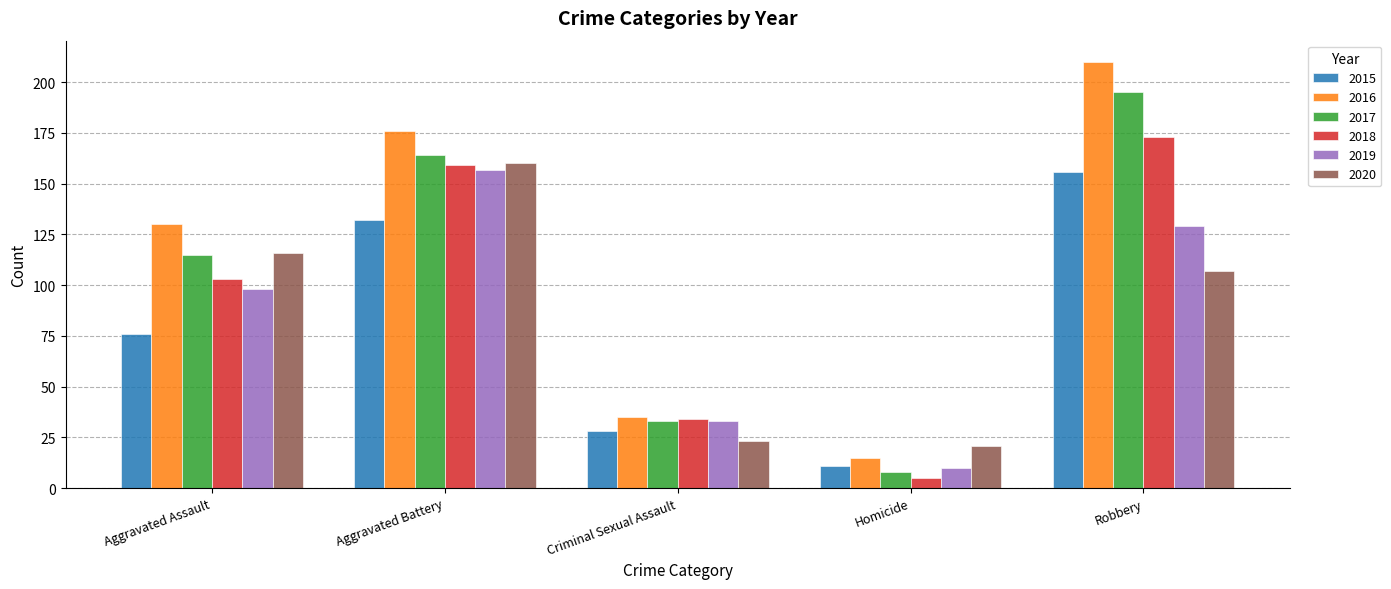

What is the maximum value for 2017?

195